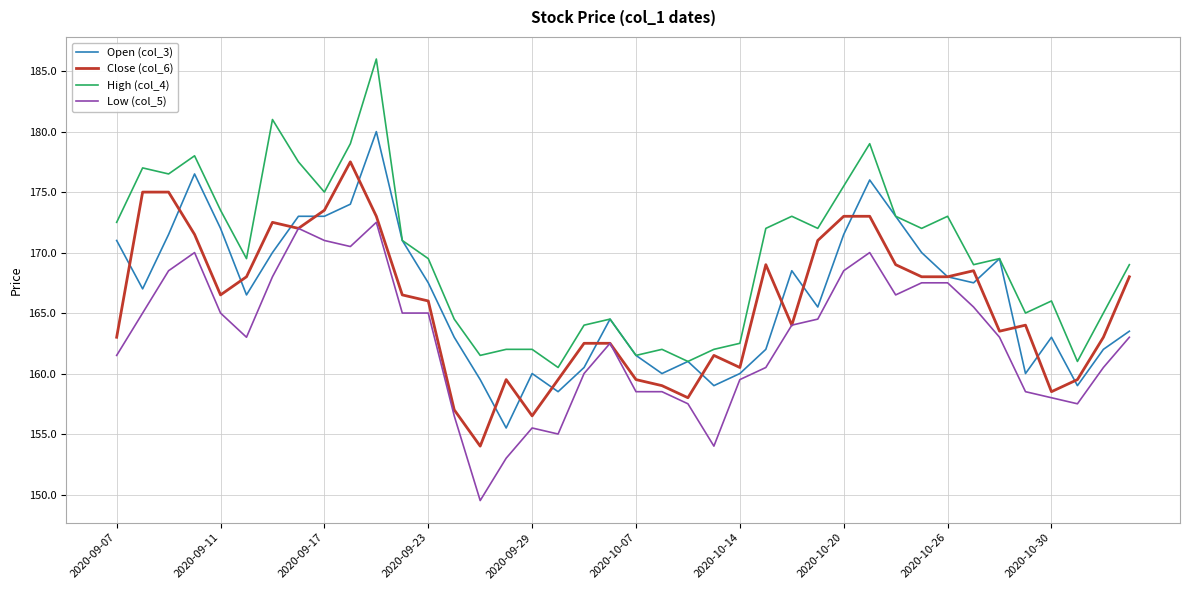

What is the minimum value for Close (col_6)?

154.0